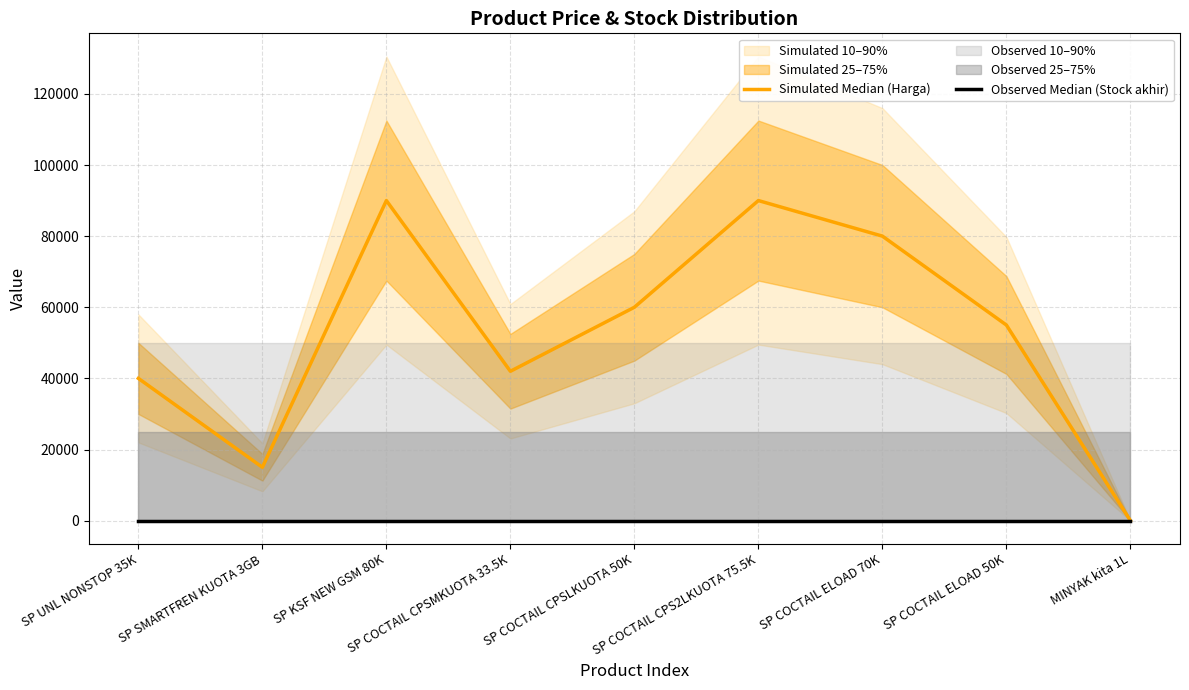

How many interior local valleys does the Simulated Median (Harga) series have?

2